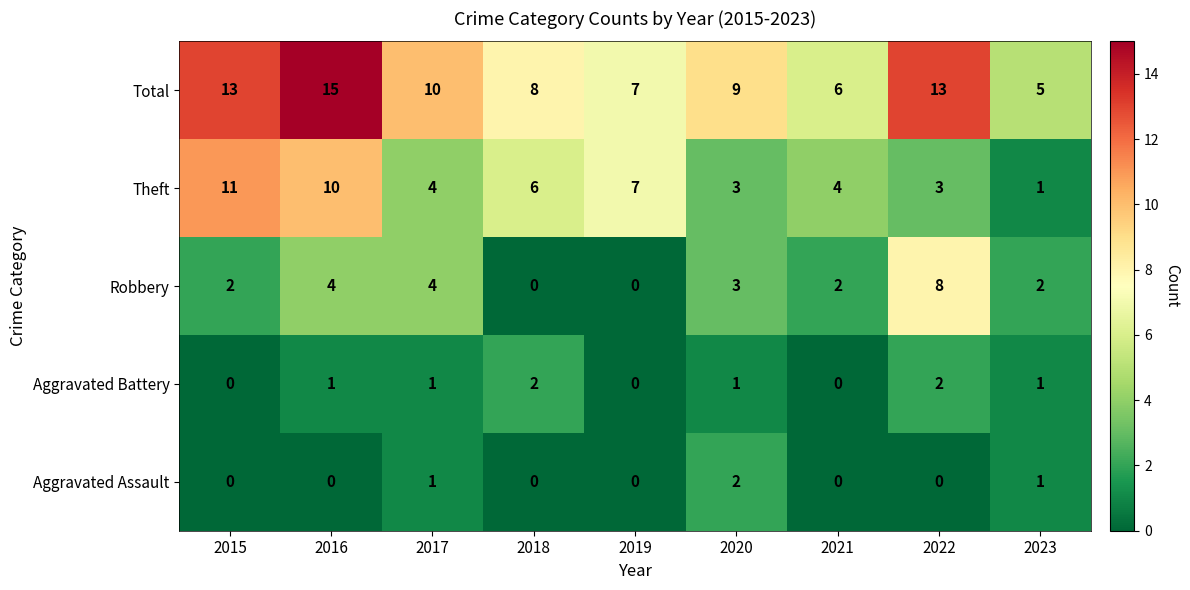

What is the difference between the maximum and minimum values in the Total series?

10